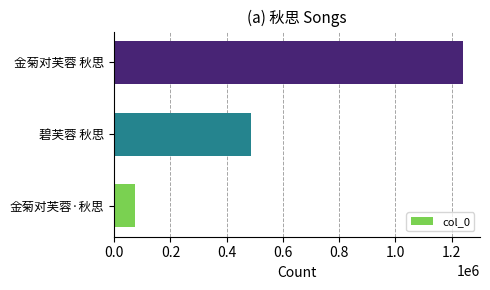

What is the difference between the second highest and minimum values?

414051